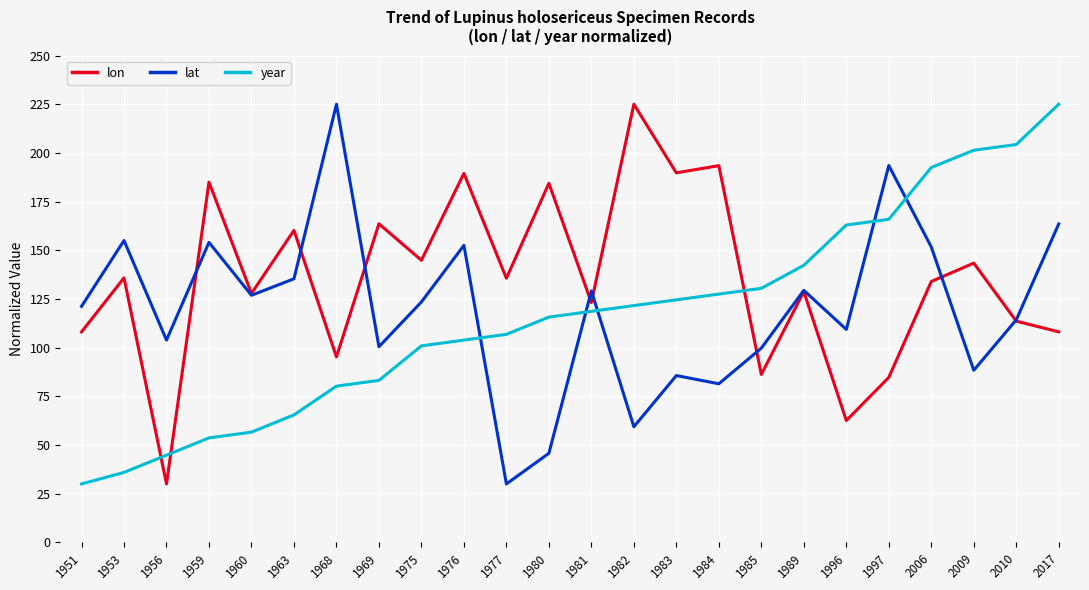

Is the value of lat at 1980 greater than the value of lon at 1983?

No